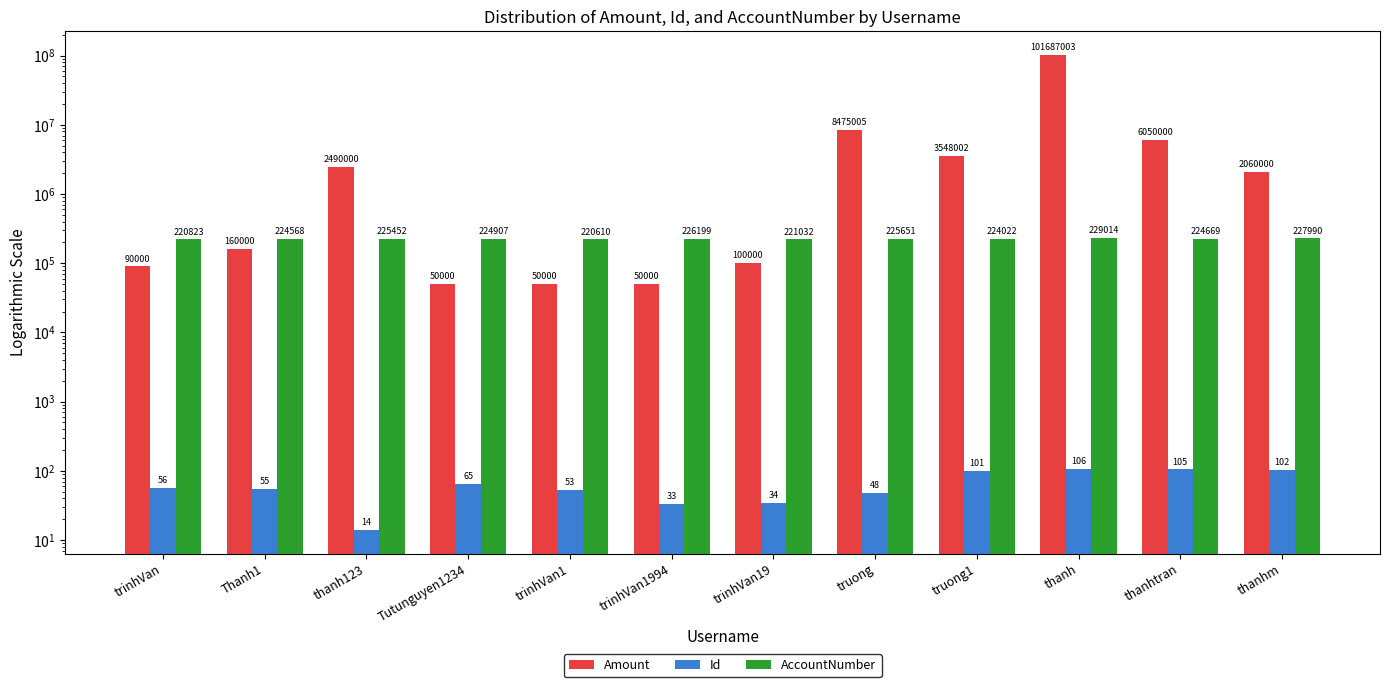

Is it true that Amount equals 8533218 at thanhtran?

False